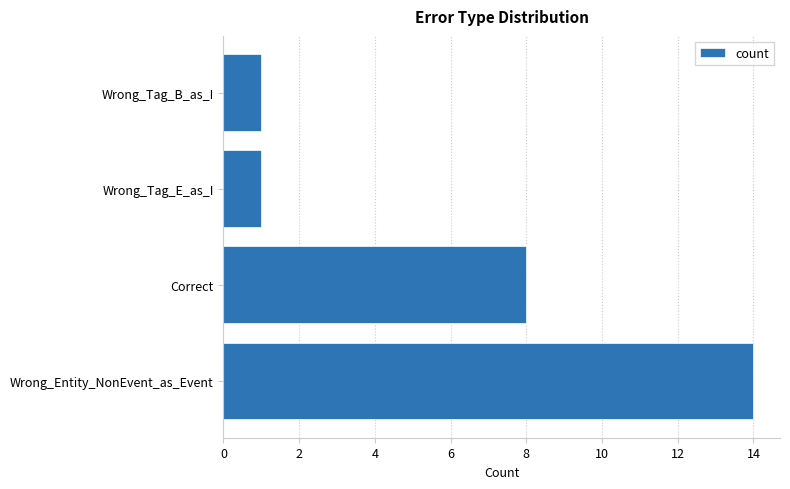

Between Wrong_Entity_NonEvent_as_Event and Wrong_Tag_B_as_I, which is larger?

Wrong_Entity_NonEvent_as_Event